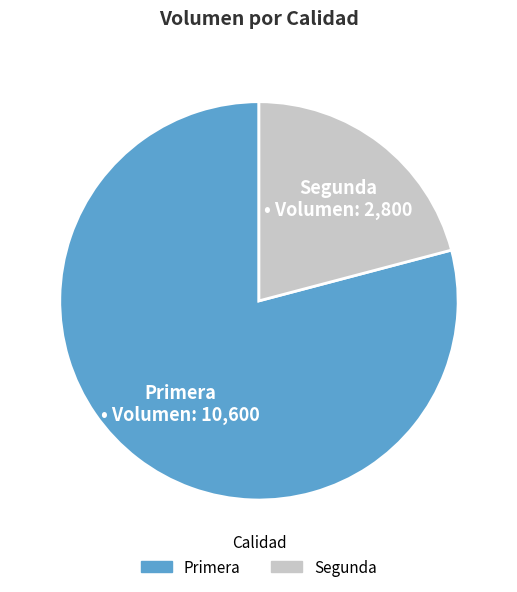

How many slices are in this pie chart?

2